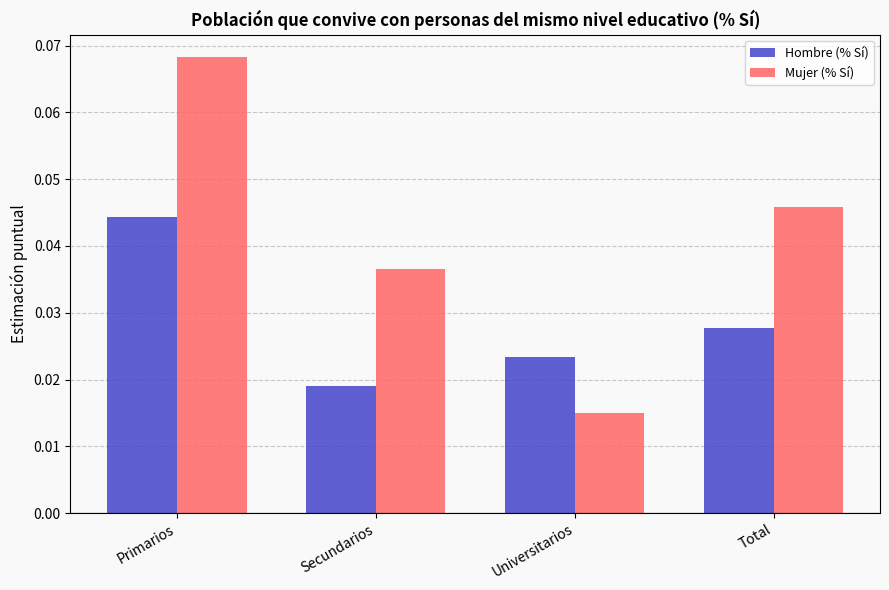

Are the bars grouped side by side (vs. stacked)?

Yes